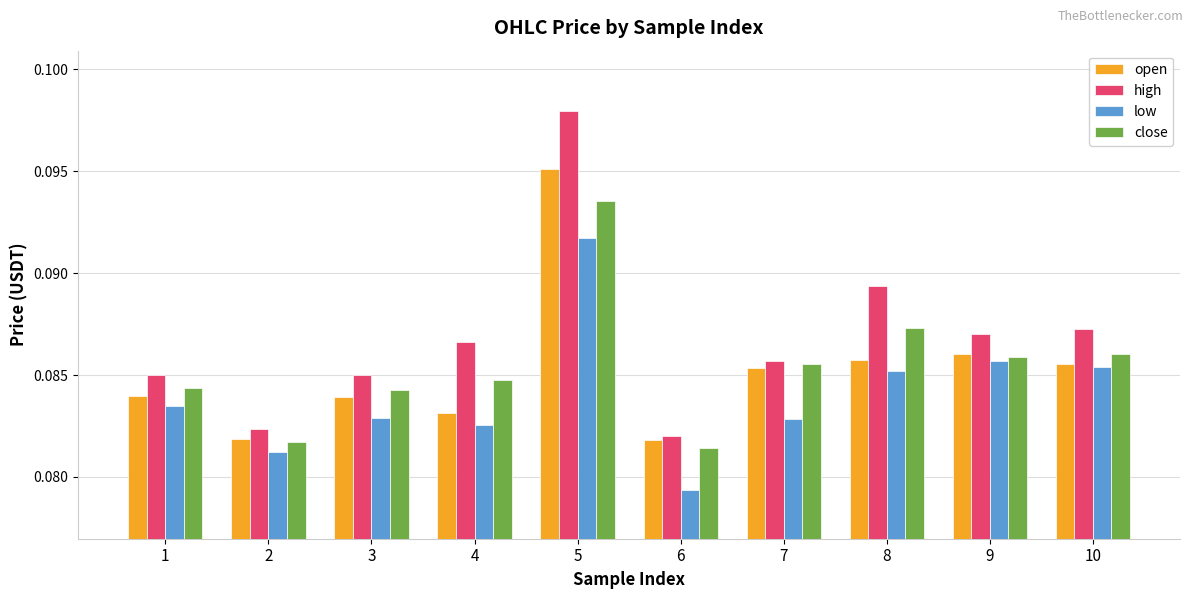

At how many categories does at least one series exceed 0?

10